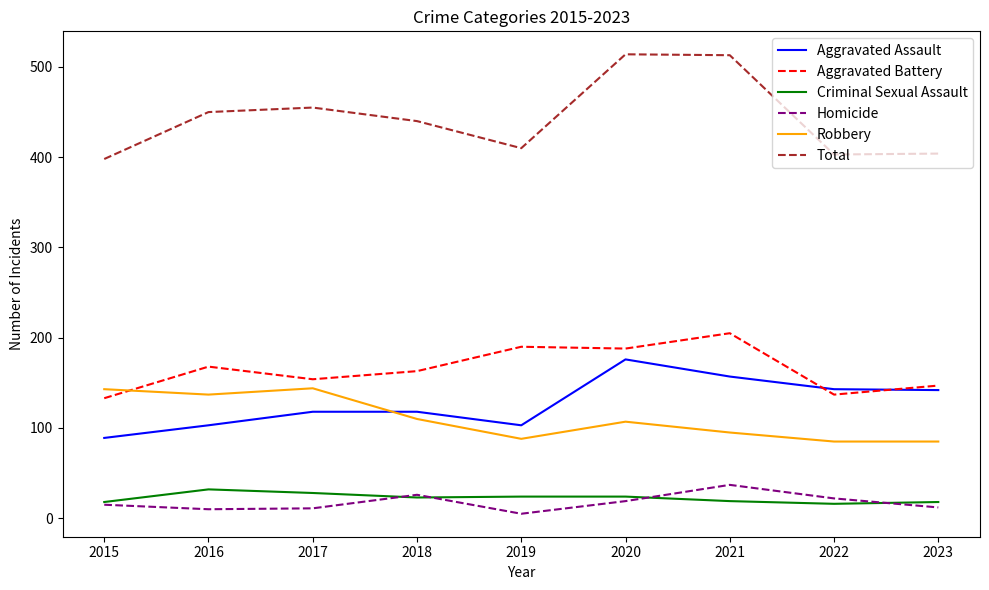

Which series has the widest spread of values?

Total